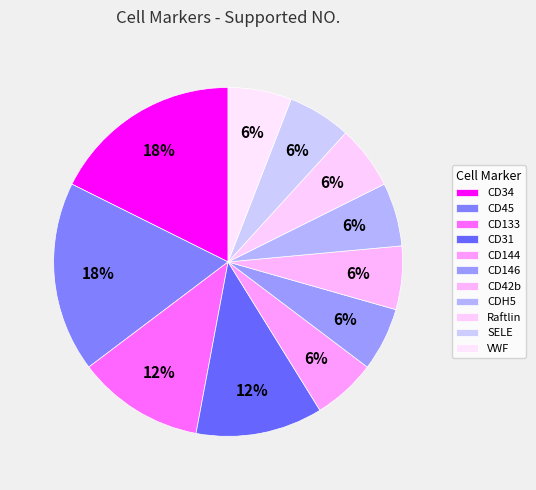

Count the number of slices in the pie.

11